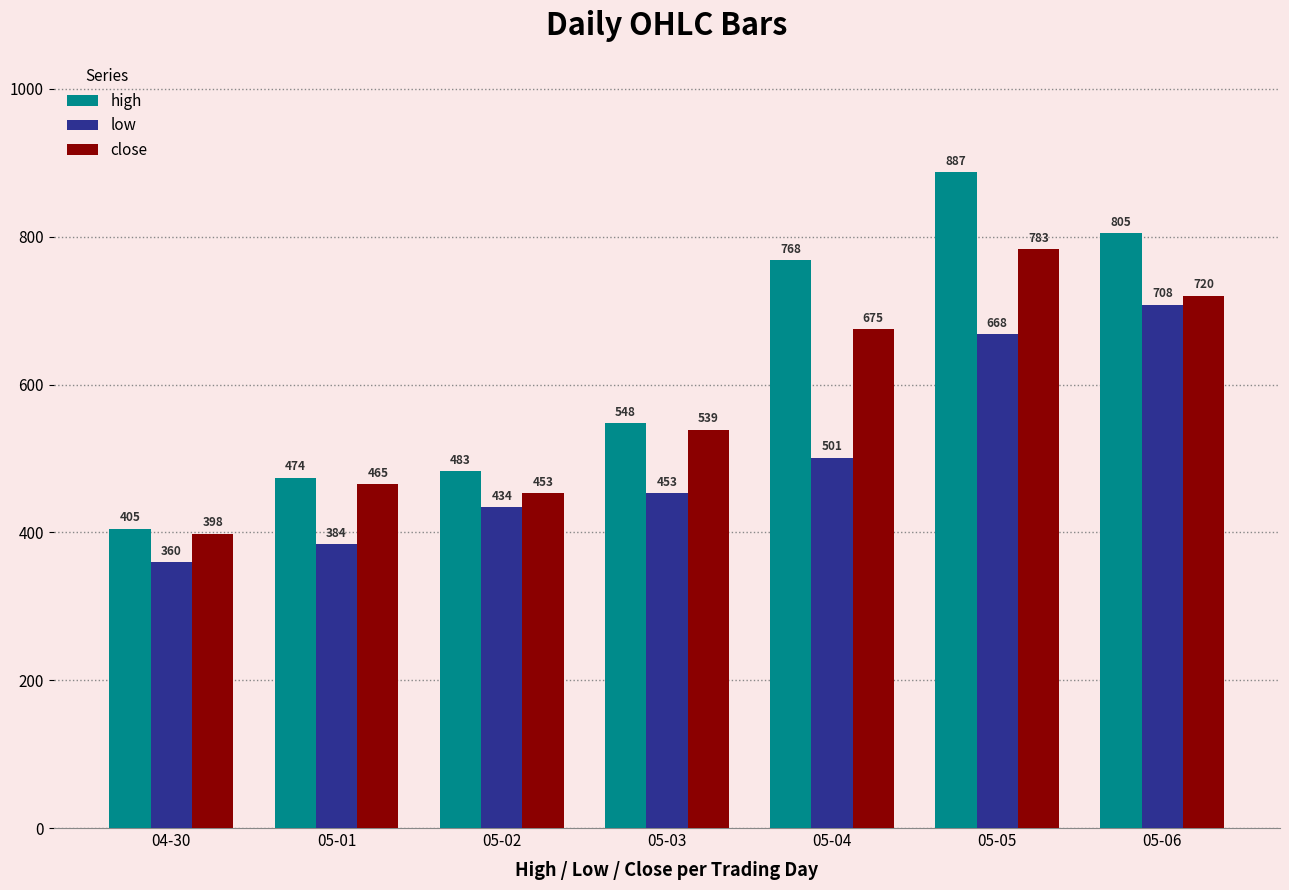

Is the value of low at 05-06 greater than the value of high at 05-04?

No